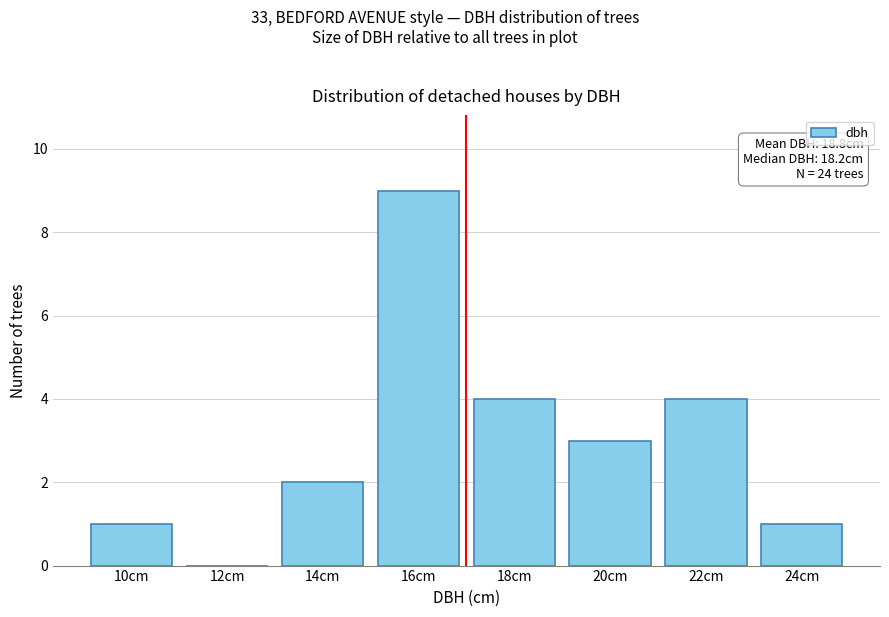

Reading right to left, what are all the values shown in this chart?

24cm=1	22cm=4	20cm=3	18cm=4	16cm=9	14cm=2	12cm=0	10cm=1